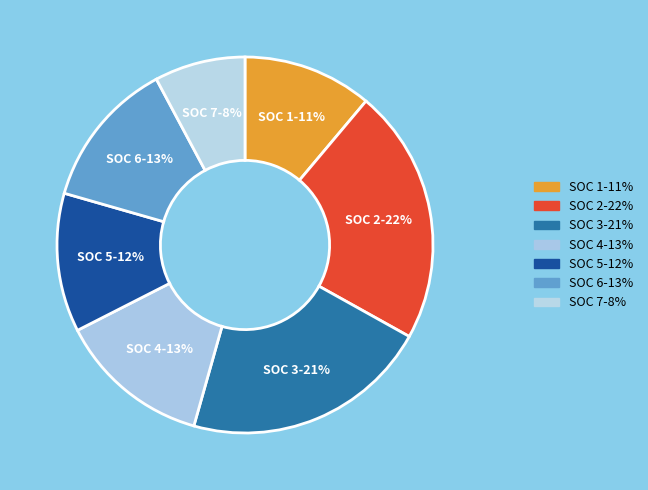

Does SOC 6 represent more than half of the total?

No